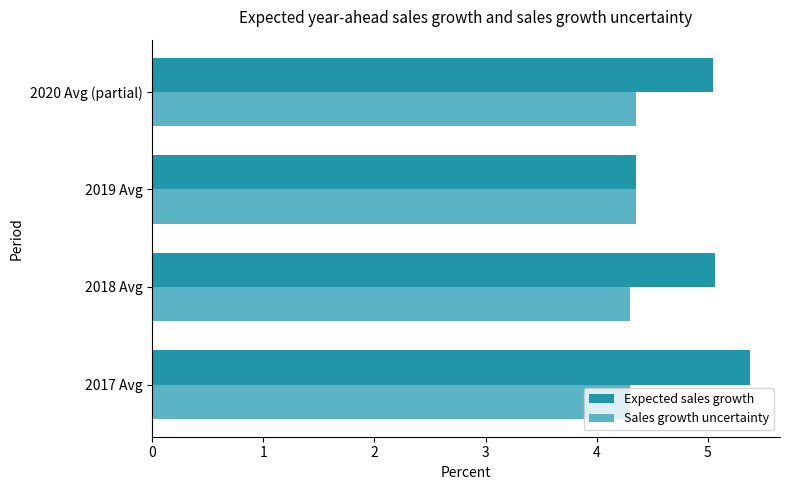

At which label is Expected sales growth closest to 4?

2019 Avg